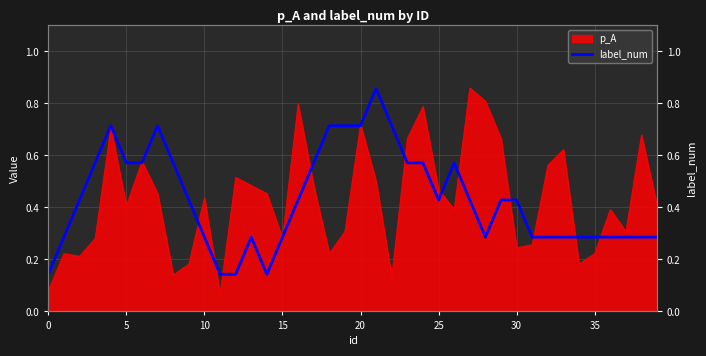

What is the change in value from 21 to 39?

-0.6